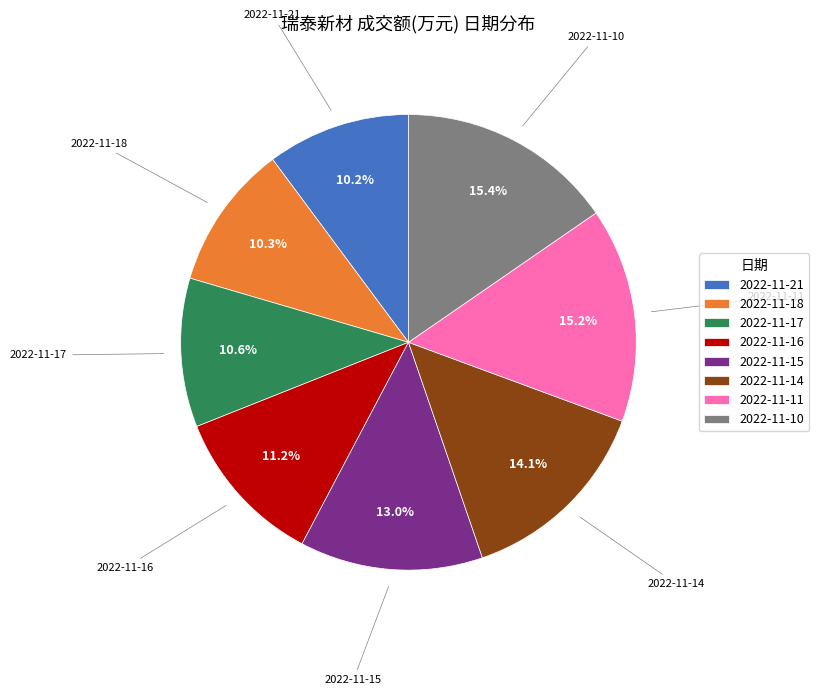

True or false: 2022-11-11 accounts for 26% of the total.

False